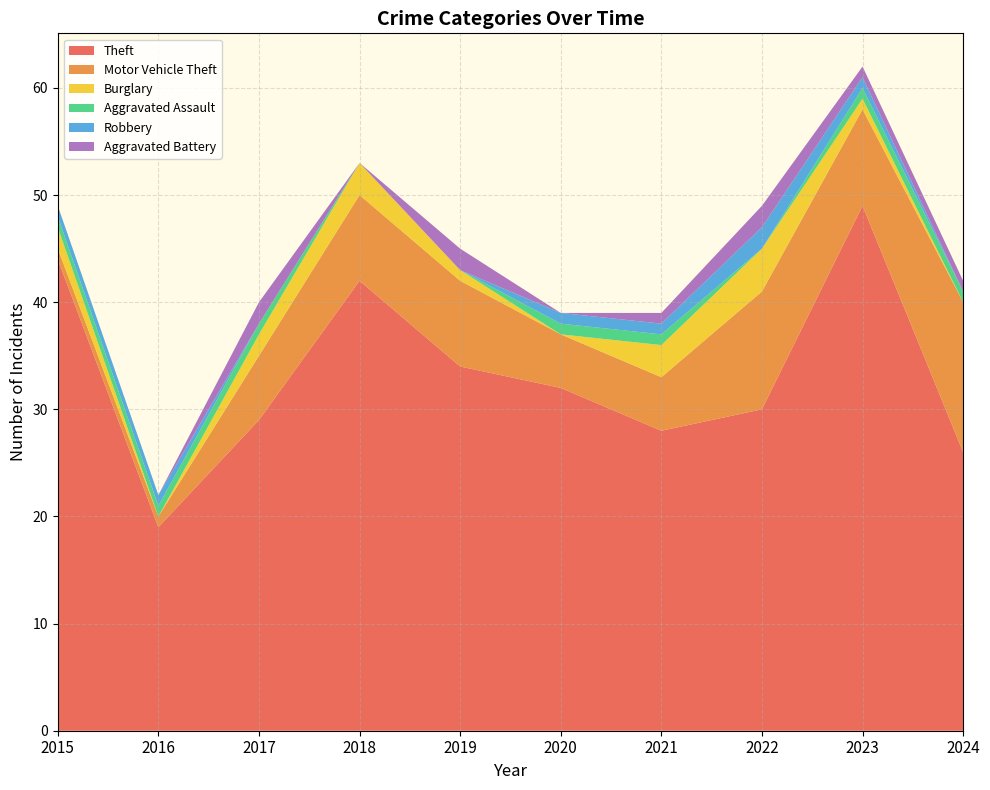

Reading left to right, list all the values displayed in this chart.

Theft: 2015=44	2016=19	2017=29	2018=42	2019=34	2020=32	2021=28	2022=30	2023=49	2024=26
Motor Vehicle Theft: 2015=1	2016=1	2017=6	2018=8	2019=8	2020=5	2021=5	2022=11	2023=9	2024=14
Burglary: 2015=2	2016=0	2017=2	2018=3	2019=1	2020=0	2021=3	2022=4	2023=1	2024=0
Aggravated Assault: 2015=1	2016=1	2017=1	2018=0	2019=0	2020=1	2021=1	2022=0	2023=1	2024=1
Robbery: 2015=1	2016=1	2017=0	2018=0	2019=0	2020=1	2021=1	2022=2	2023=1	2024=0
Aggravated Battery: 2015=0	2016=0	2017=2	2018=0	2019=2	2020=0	2021=1	2022=2	2023=1	2024=1